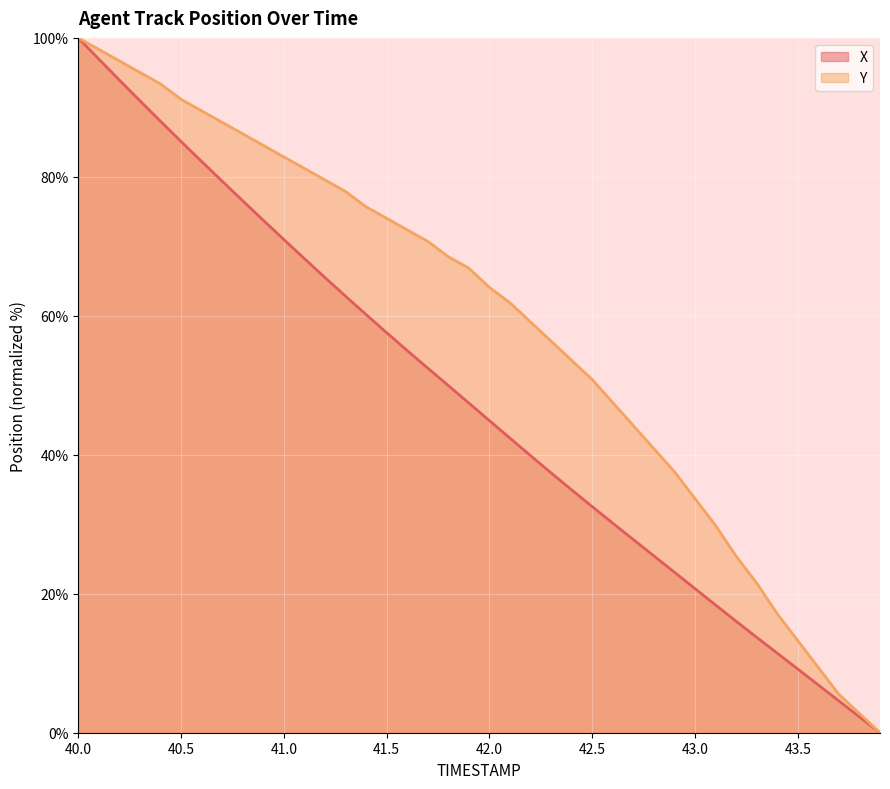

How many categories are shown in the chart?

40